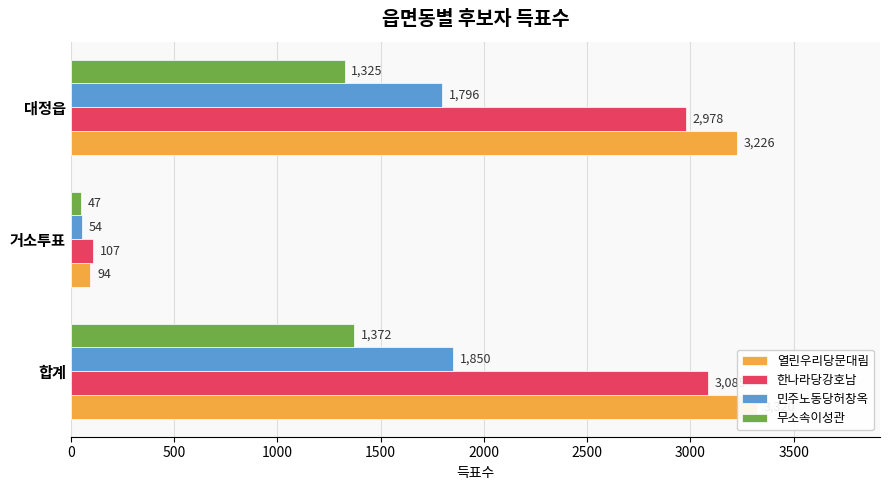

Are the bars horizontal?

Yes